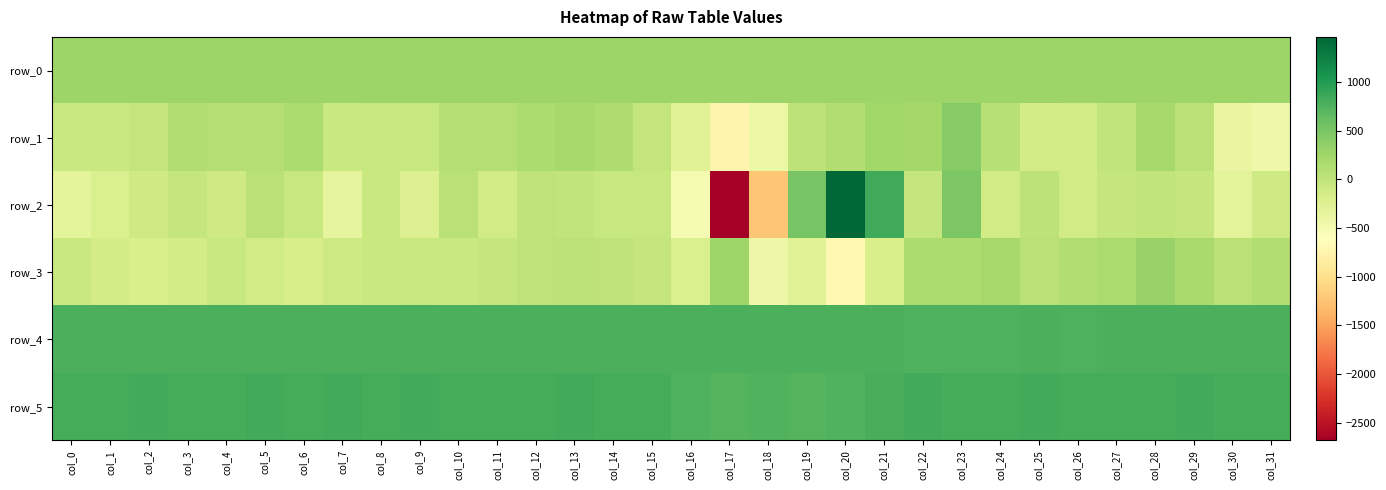

Which label corresponds to the smallest value in the chart?

col_17